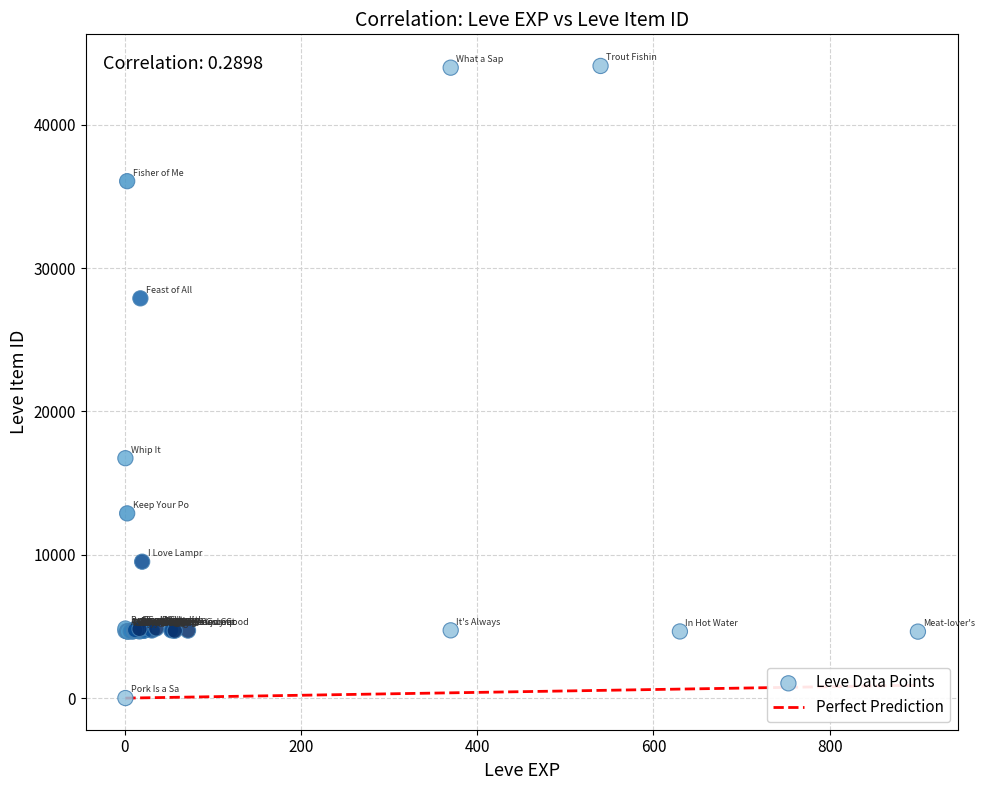

What Y value in the scatter plot is closest to 22050?

16734